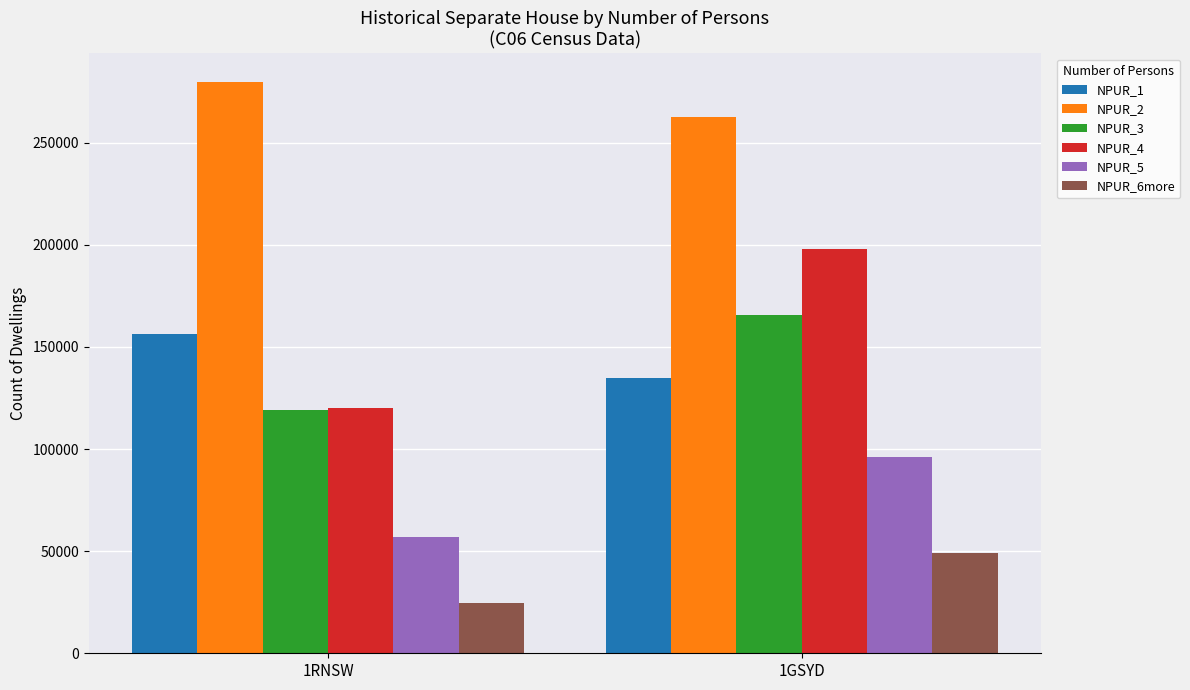

Which series has the largest total across all categories?

NPUR_2